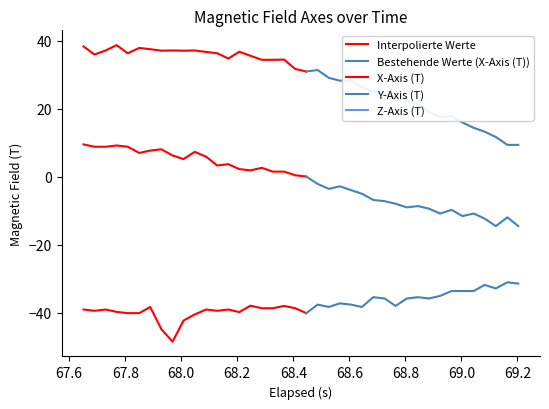

Is it true that Z-Axis (T) equals 28.2 at 24?

True